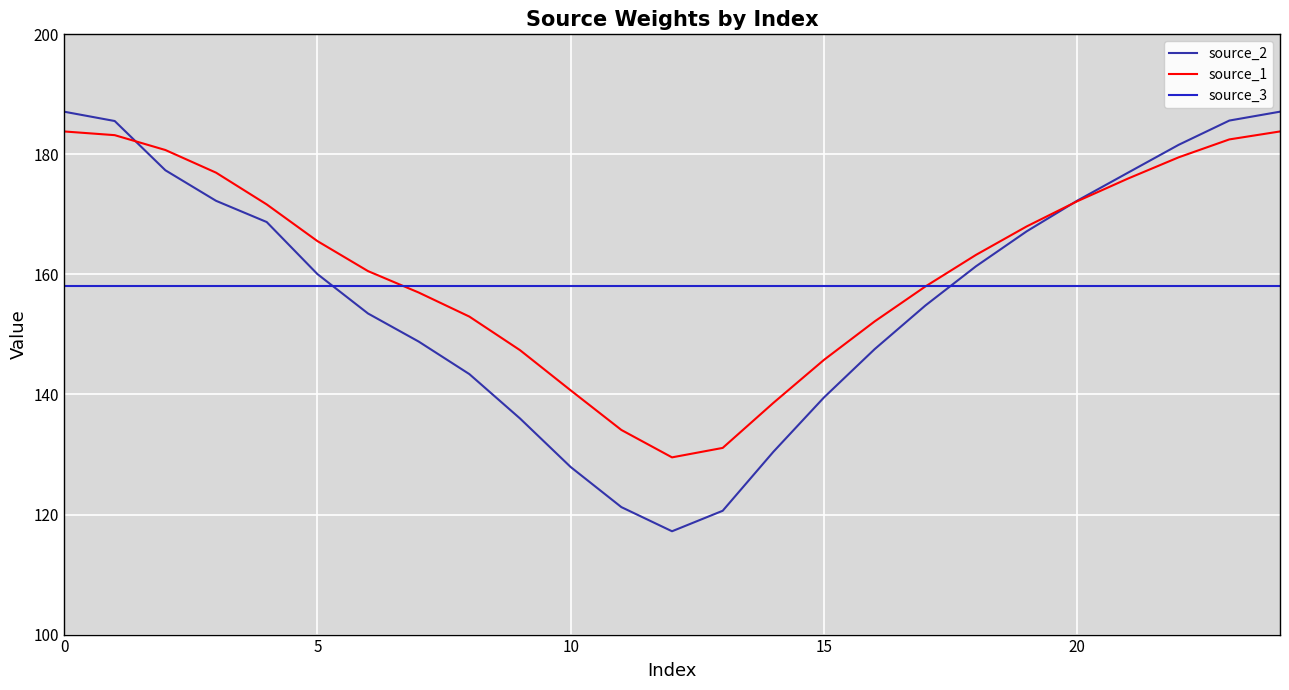

True or false: source_2 and source_1 cross at least once.

True